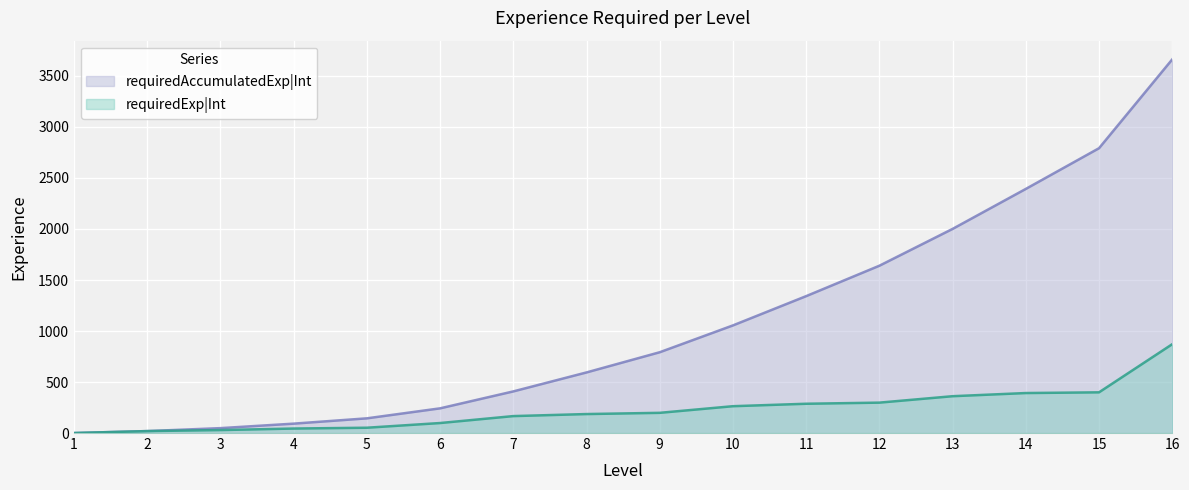

What is the sum of all requiredExp|Int values?

3663